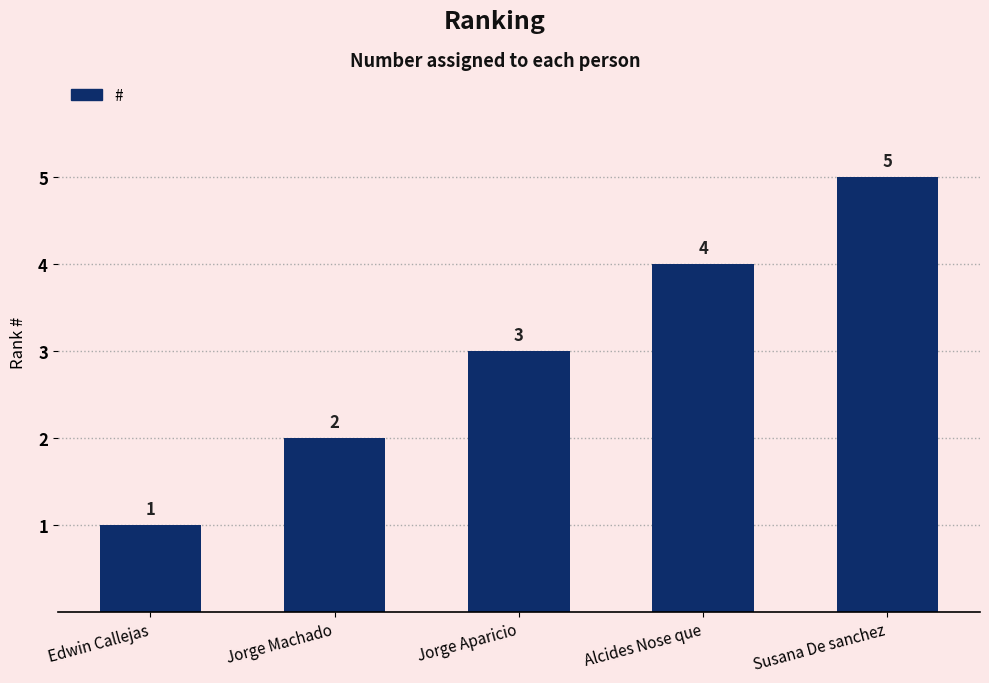

Reading right to left, what are all the values shown in this chart?

Susana De sanchez=5	Alcides Nose que=4	Jorge Aparicio=3	Jorge Machado=2	Edwin Callejas=1